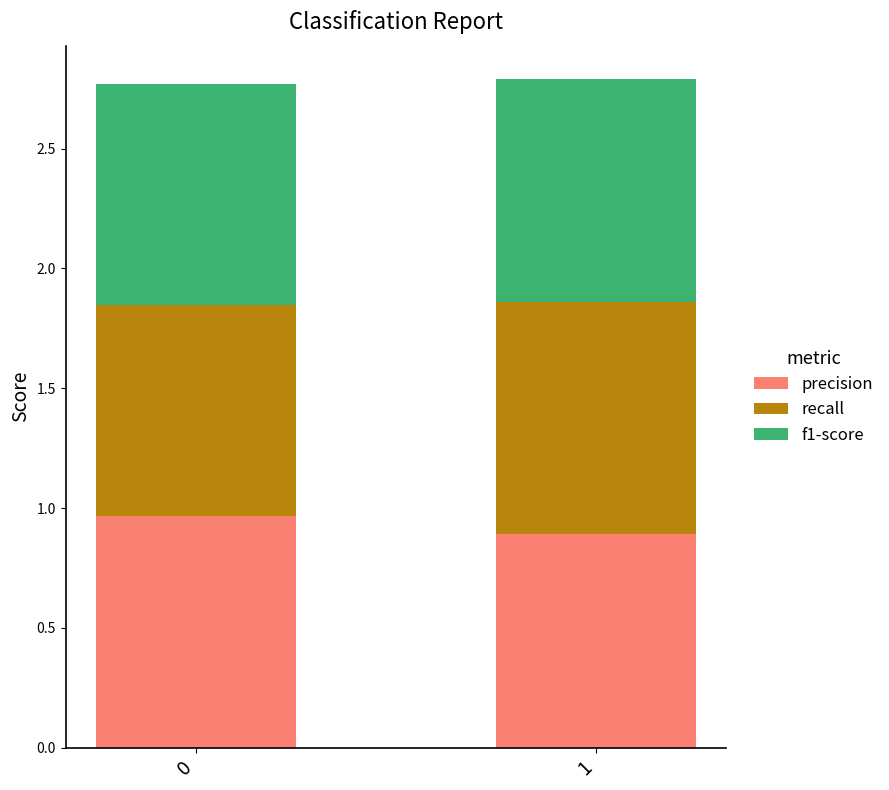

Count the number of categories in the chart.

2